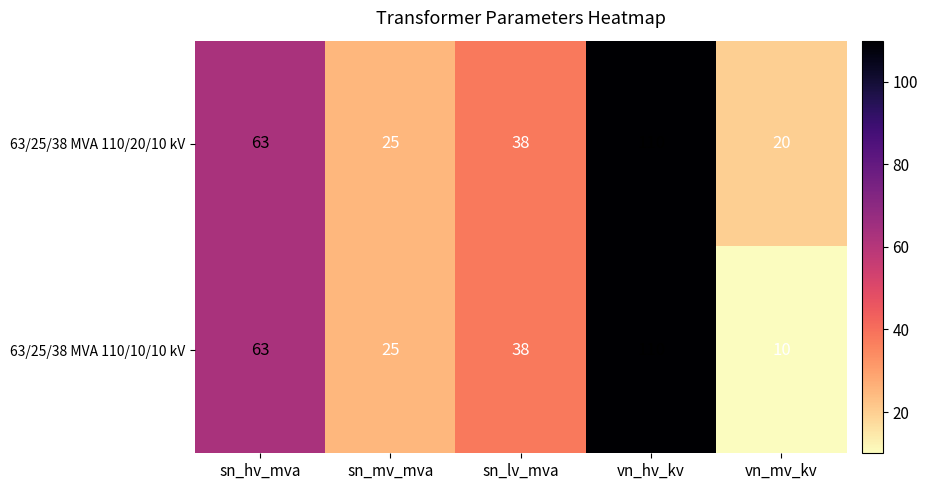

Is it true that 63/25/38 MVA 110/10/10 kV equals 25 at sn_mv_mva?

True